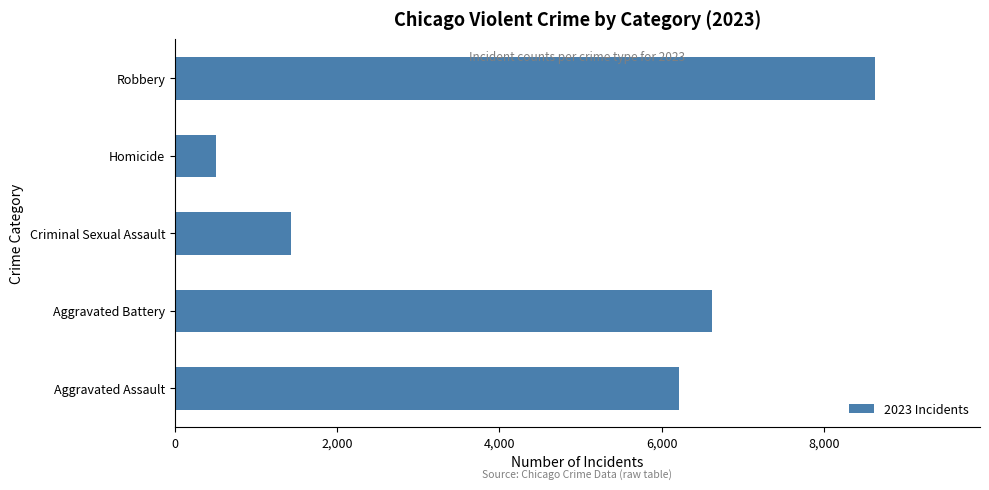

The chart shows a value of 1680 at Aggravated Assault. True or false?

False